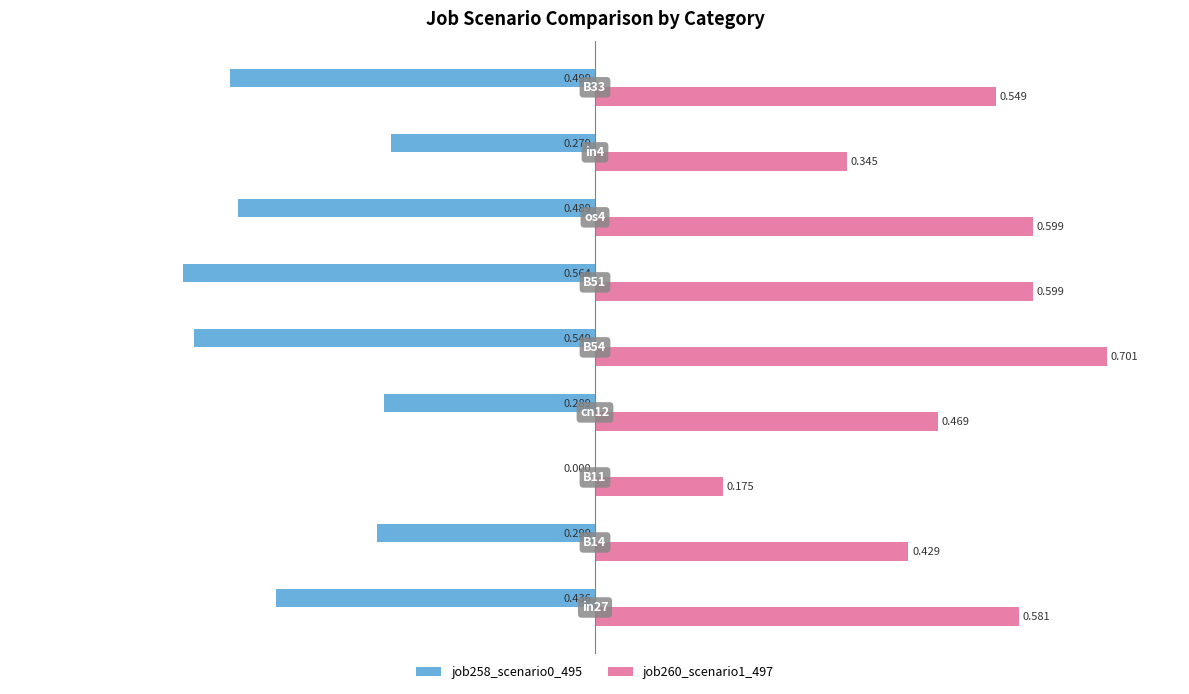

What are all the series names shown in the legend?

job258_scenario0_495, job260_scenario1_497